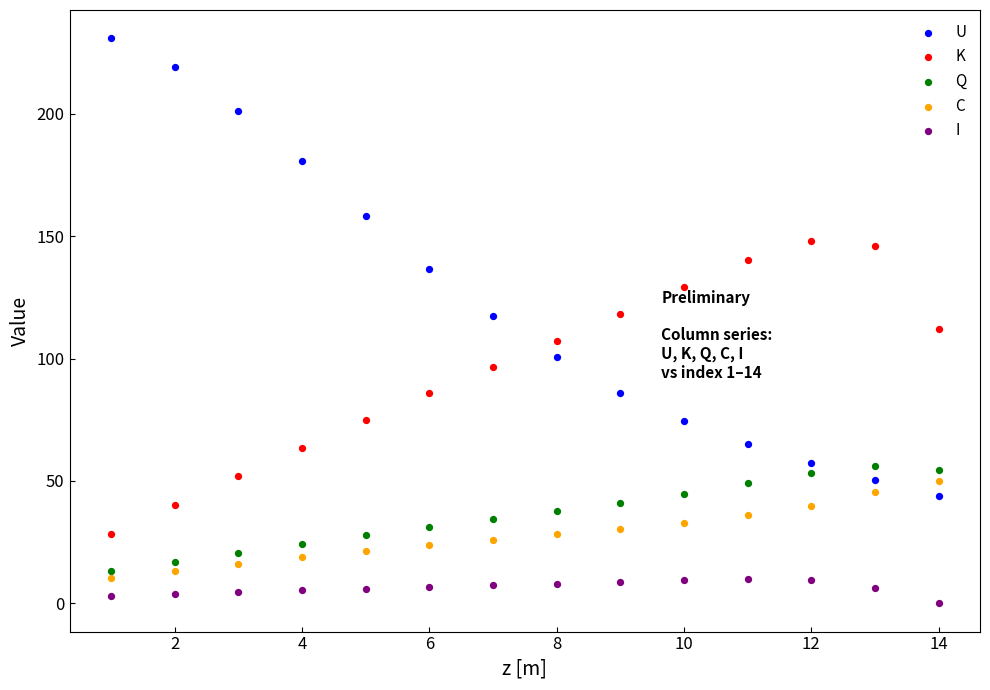

Which series contains the highest Y value?

U